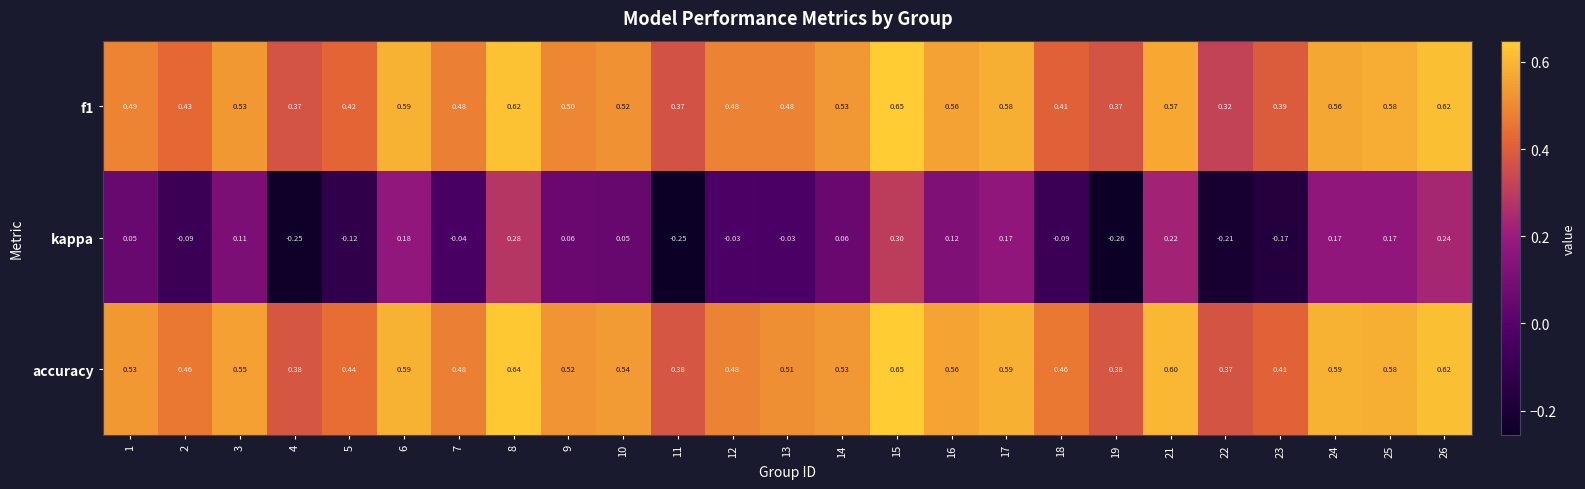

Which series has the largest range (max minus min)?

kappa